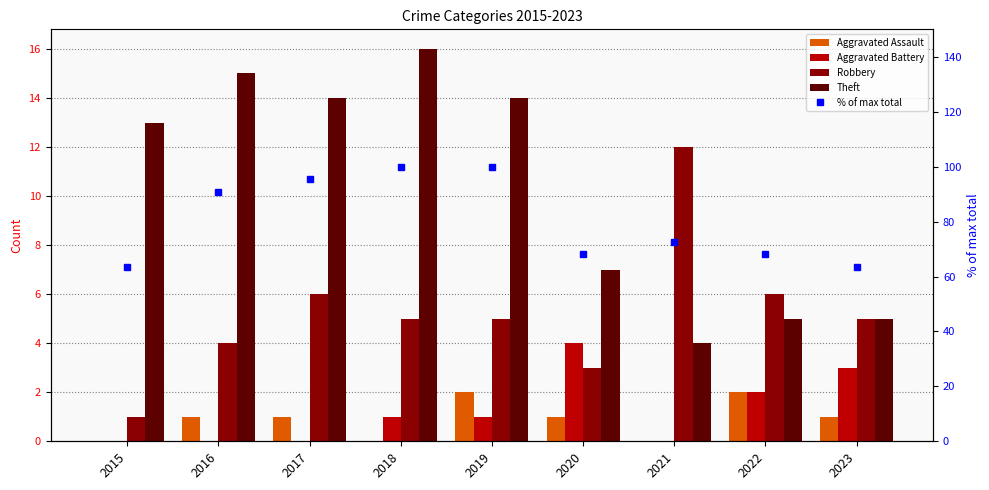

What is the difference between the highest and lowest values at 2021?

72.7